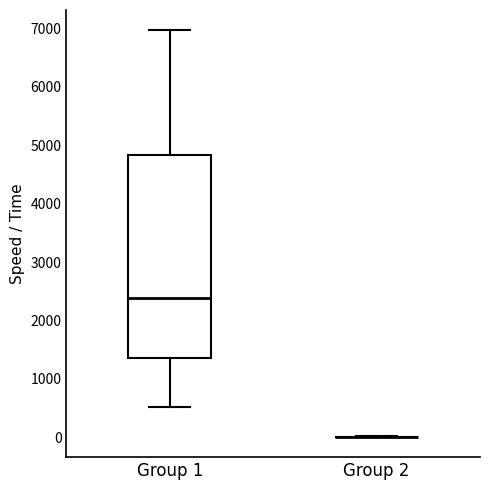

Reading left to right, transcribe this box plot: for each box, give where its median line is, the range the box spans, and where its two whiskers end, as read against the y-axis. The values are not printed on the chart, so give them approximately, as read against the axis.

Group 1: median 2400, box 1400 to 4800, whiskers 500 to 7000
Group 2: box collapsed to a line at 0, whiskers 0 to 0